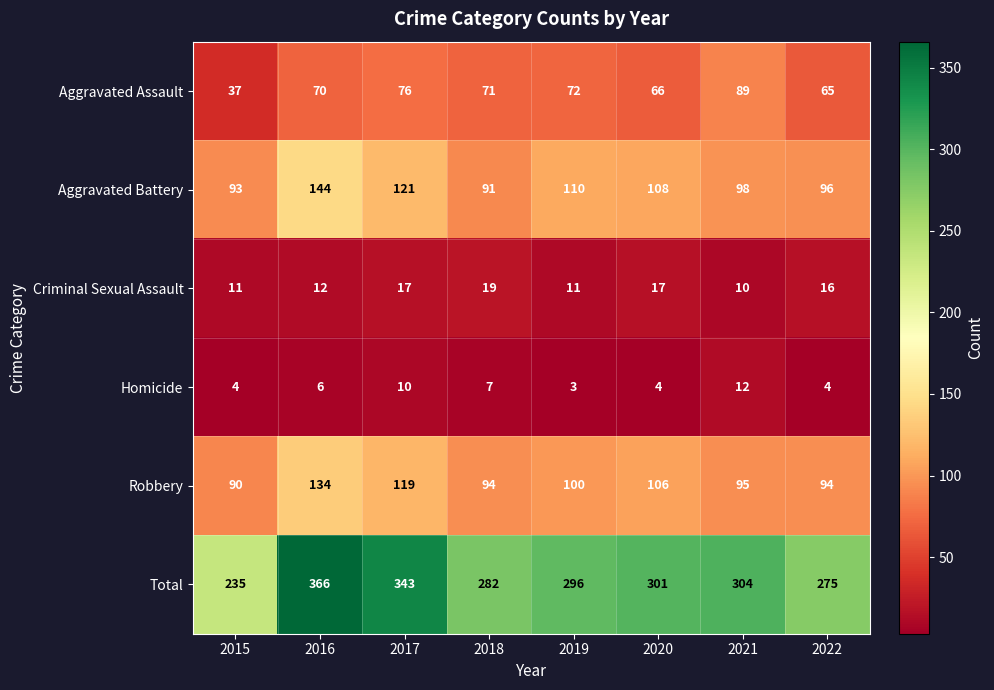

What is the spread (max minus min) of values at 2020?

297